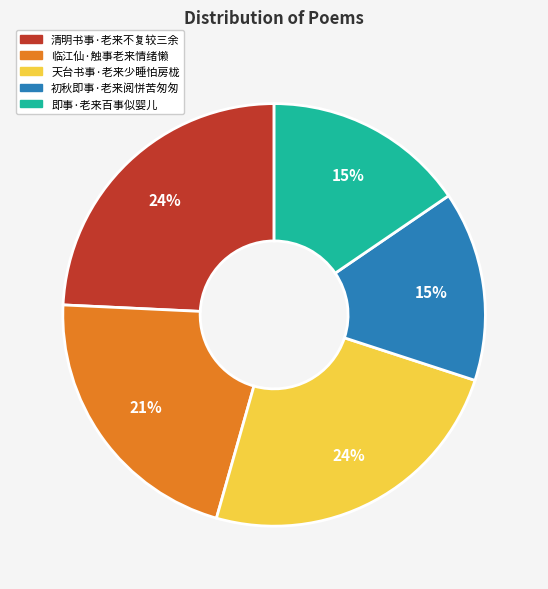

To the nearest percent, what percentage of the pie is 临江仙·触事老来情绪懒?

21%